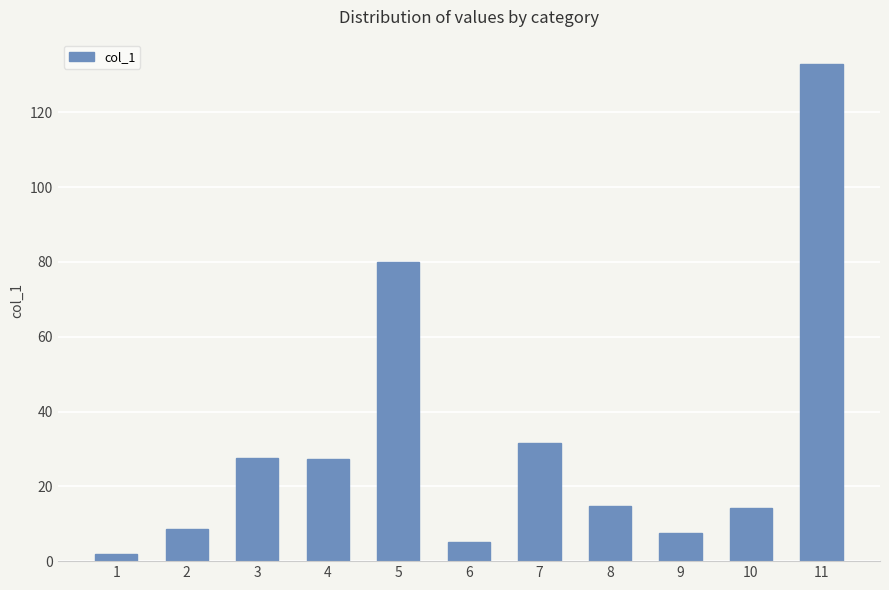

Is it true that the value at 2 is 8.6?

True